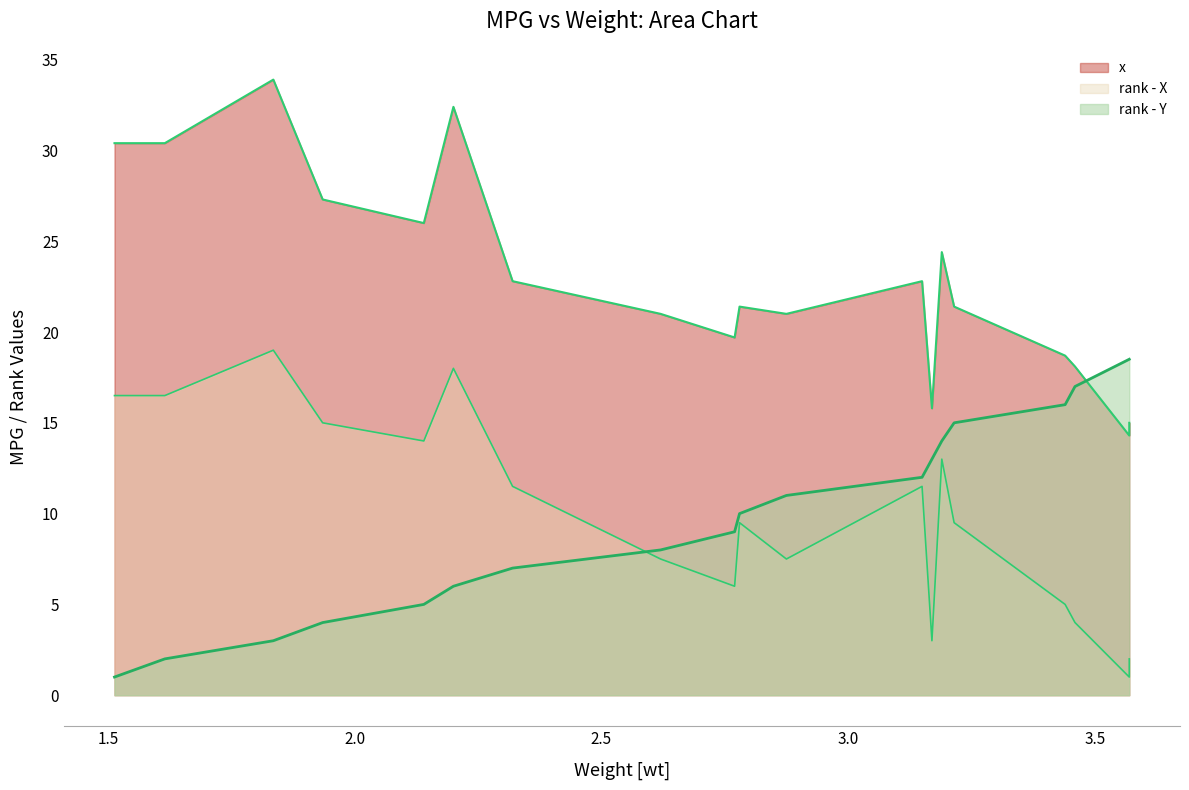

True or false: rank - X and x intersect in this chart.

False